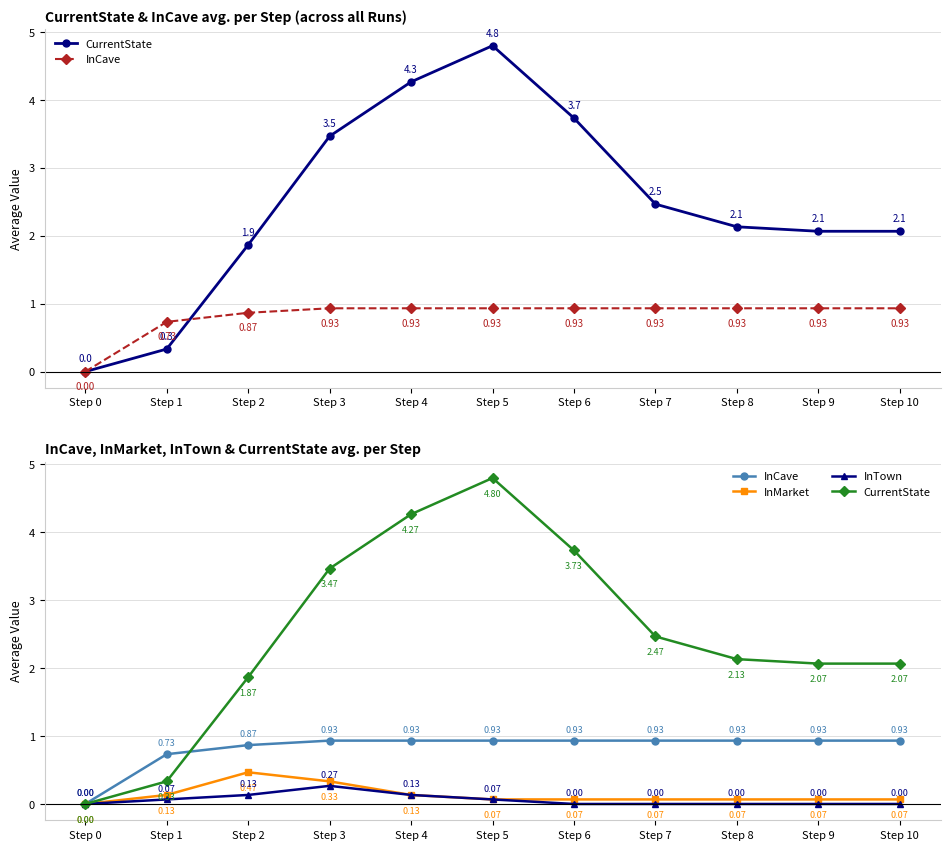

Rank the categories by InMarket value from lowest to highest.

Step 0, Step 5, Step 6, Step 7, Step 8, Step 9, Step 10, Step 1, Step 4, Step 3, Step 2